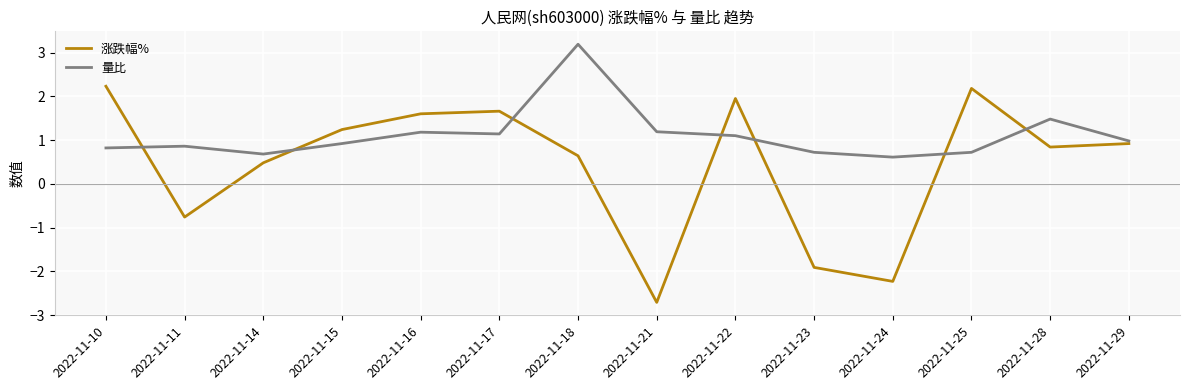

What is the difference between the second highest and second lowest values in the 涨跌幅% series?

4.4